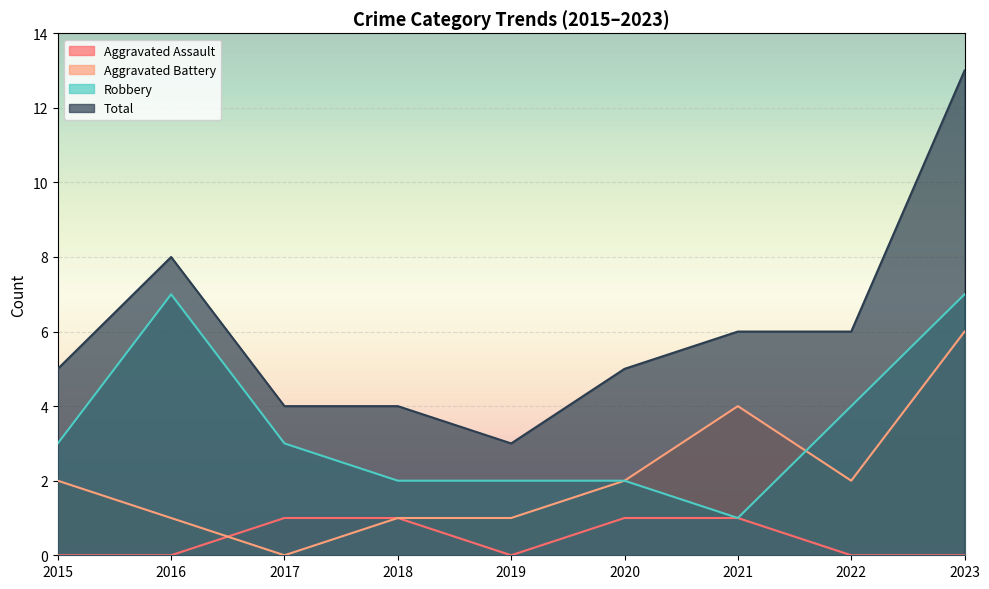

What is the sum of all Total values?

54